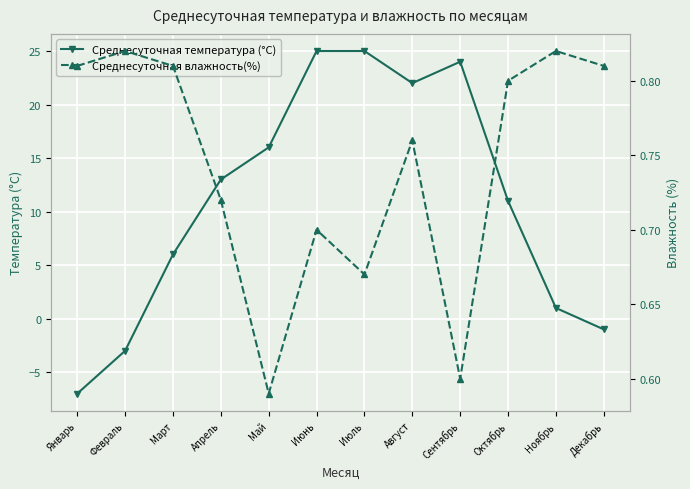

True or false: Среднесуточная влажность(%) and Среднесуточная температура (°C) intersect in this chart.

True